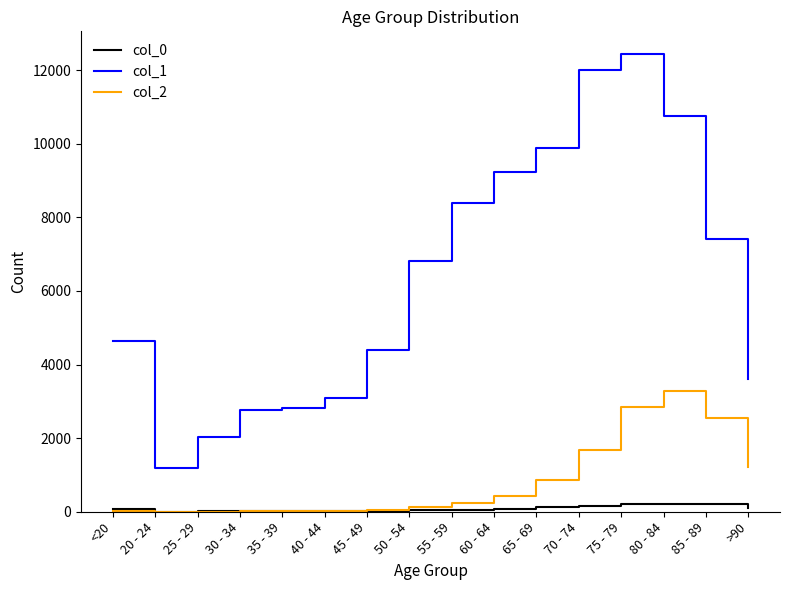

What is the approximate value of col_0 at 70 - 74?

153